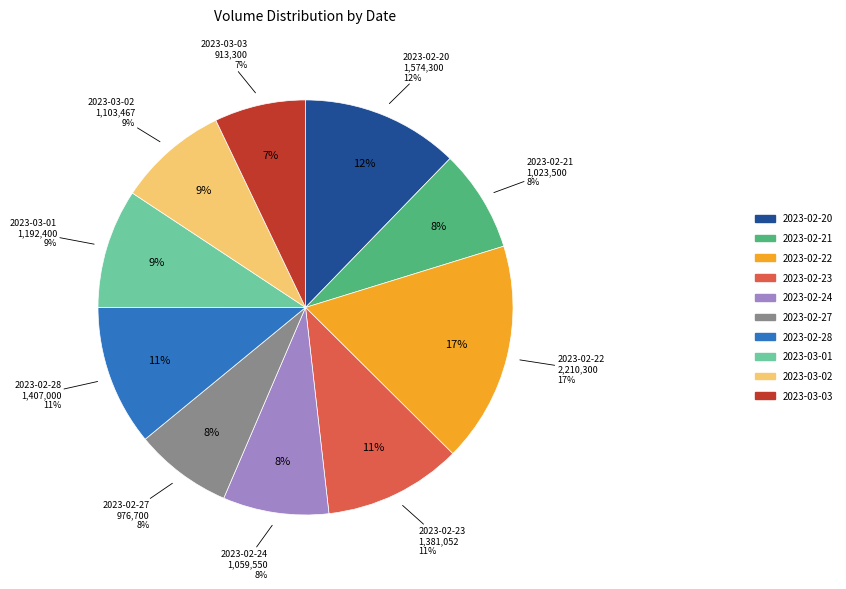

What is the change in value from 2023-02-21 to 2023-02-24?

+36050